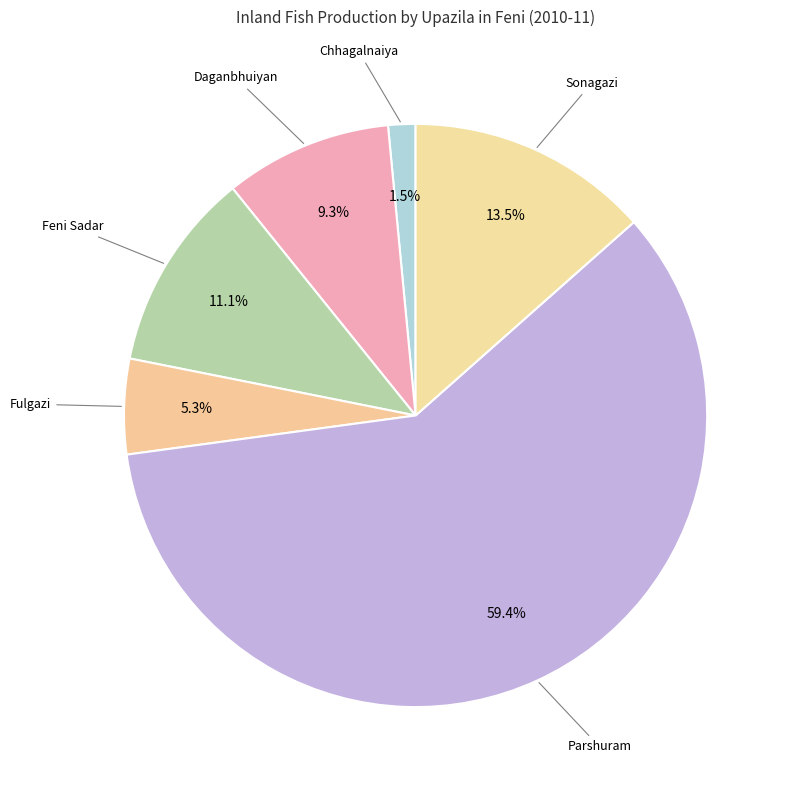

Between Feni Sadar and Fulgazi, which is larger?

Feni Sadar